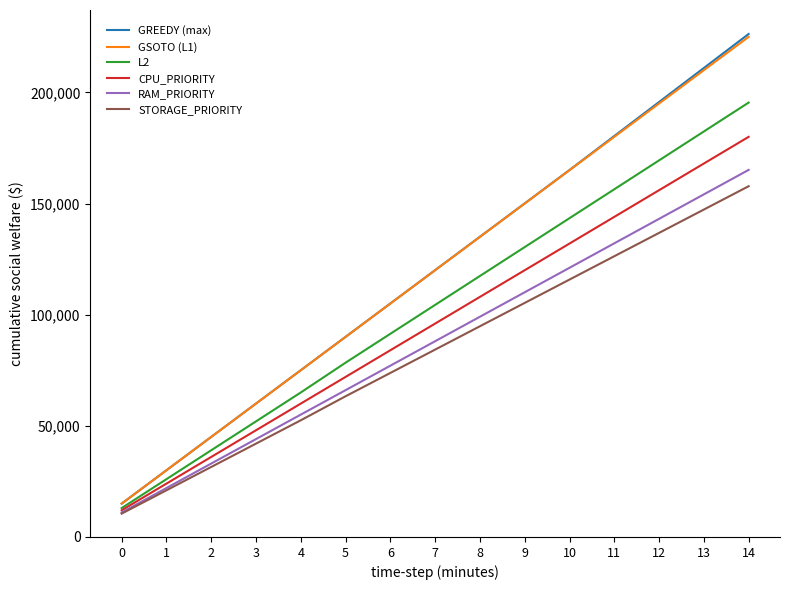

List the labels in order of CPU_PRIORITY value, largest first.

14, 13, 12, 11, 10, 9, 8, 7, 6, 5, 4, 3, 2, 1, 0